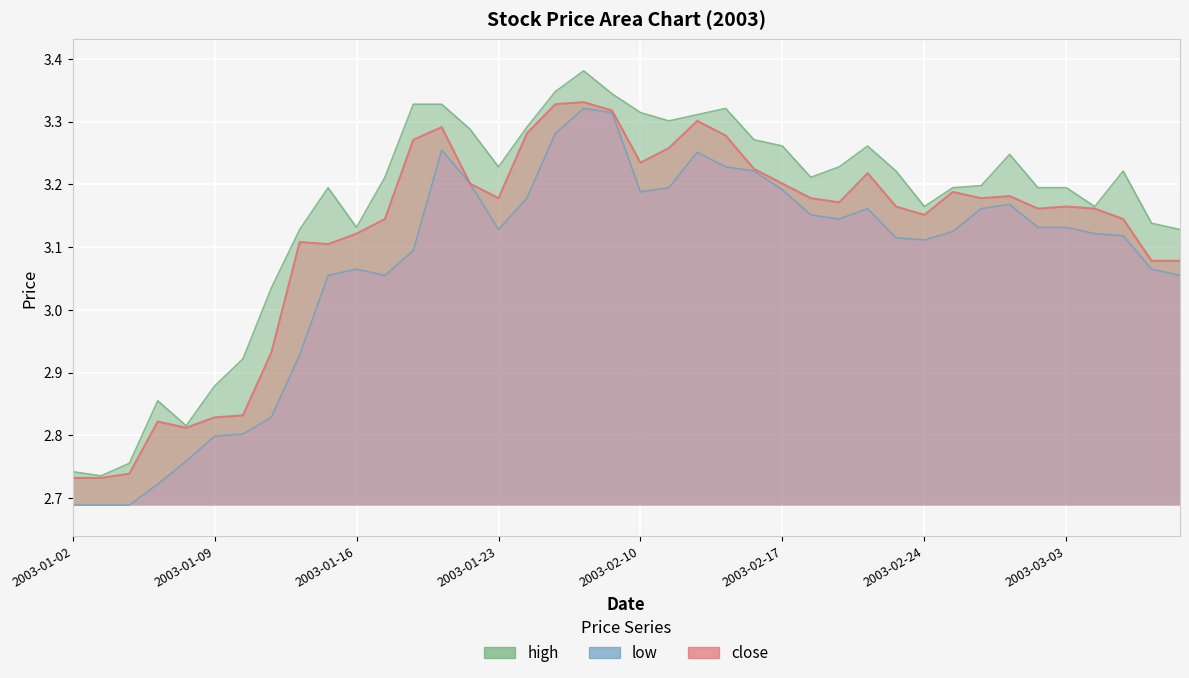

What is the difference between the low values at 2003-01-03 and 2003-01-08?

0.1